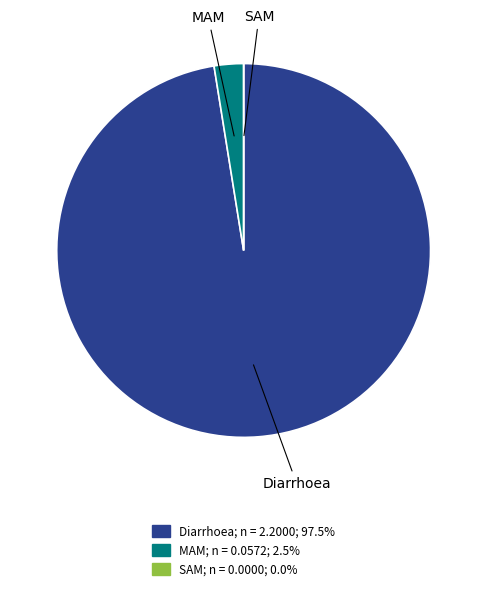

What is the largest slice in the pie chart?

Diarrhoea